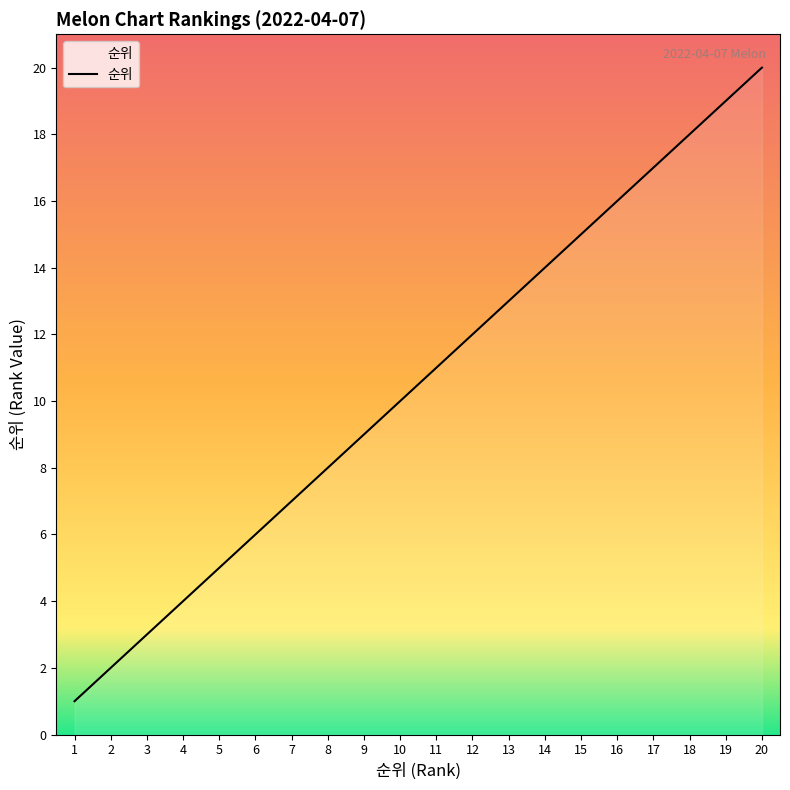

Is it true that the value at 20 is 27?

False